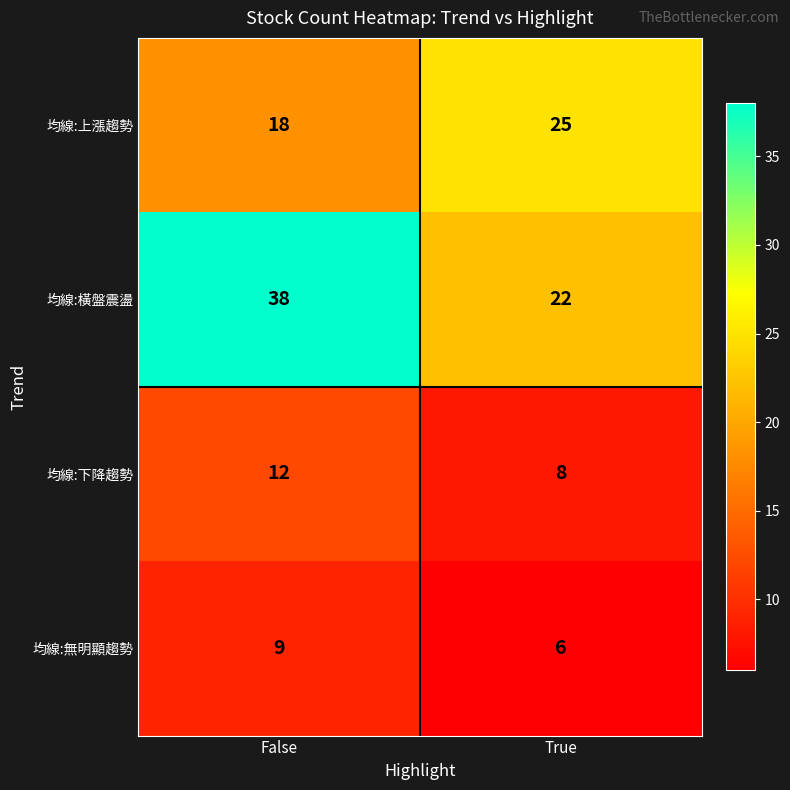

Reading right to left, transcribe all the data shown in this chart.

均線:上漲趨勢: 25	18
均線:橫盤震盪: 22	38
均線:下降趨勢: 8	12
均線:無明顯趨勢: 6	9